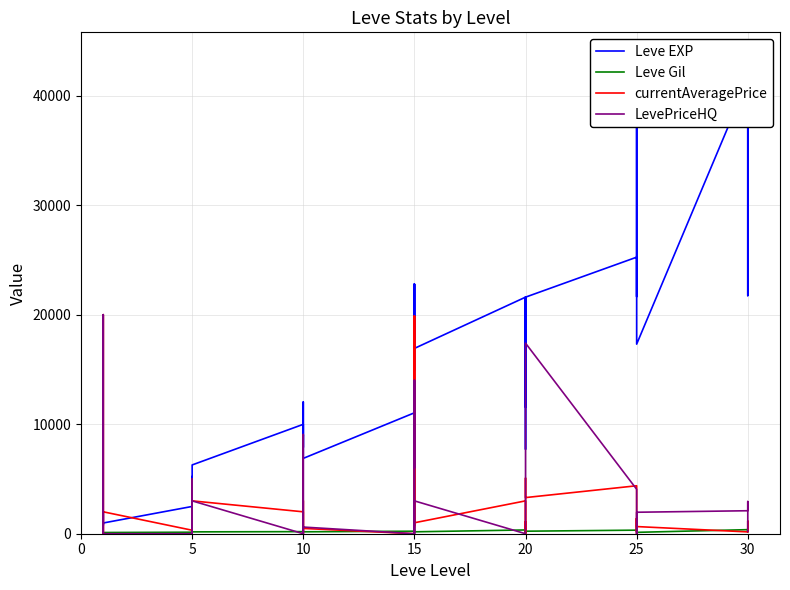

How many lines are shown in the chart?

4